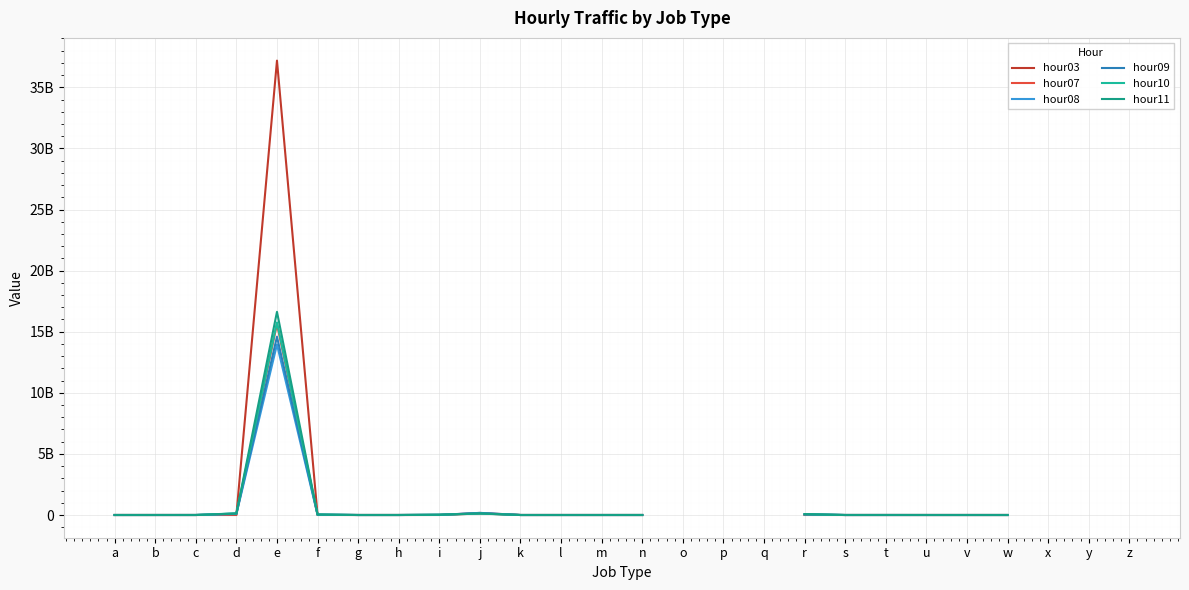

At which category is the sum across all series the highest?

e